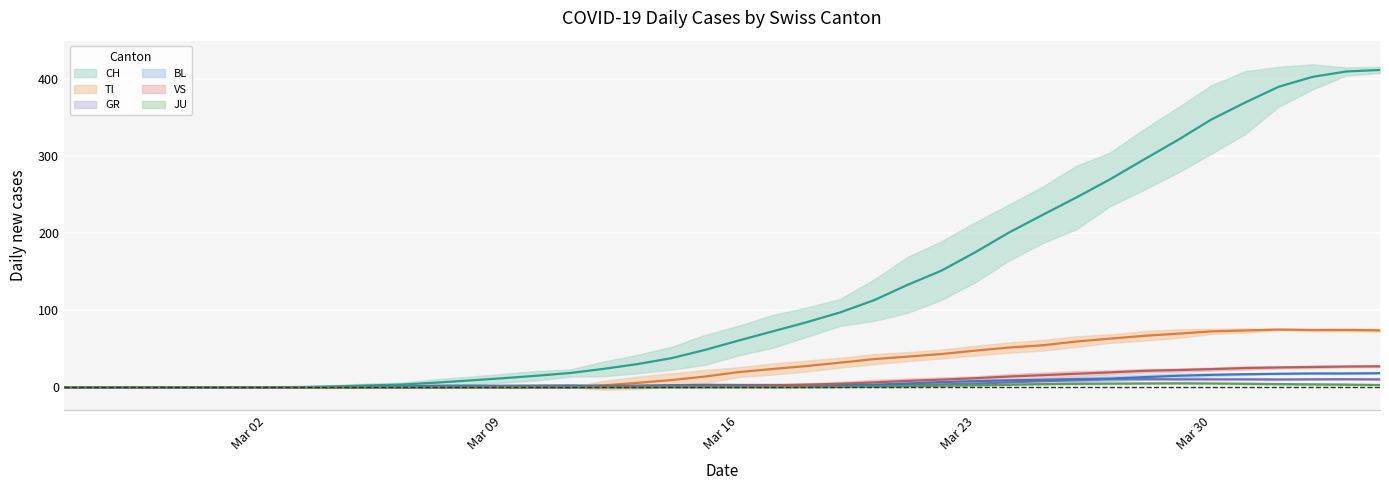

What is the greatest value displayed?

412.0